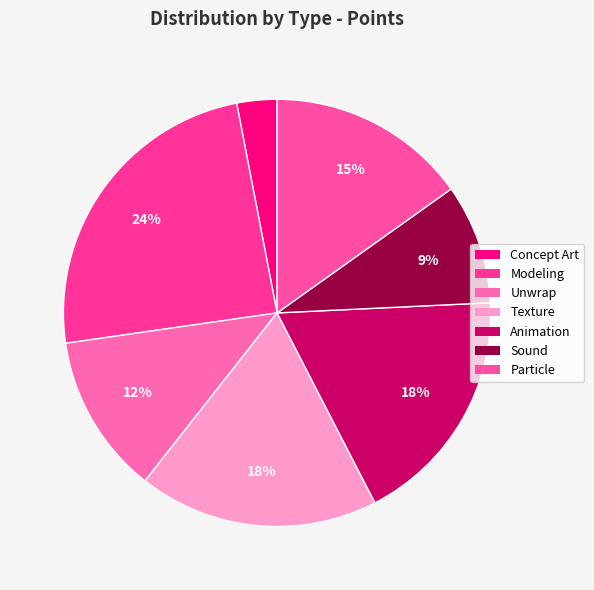

How much of the chart is everything except Unwrap?

87.9%